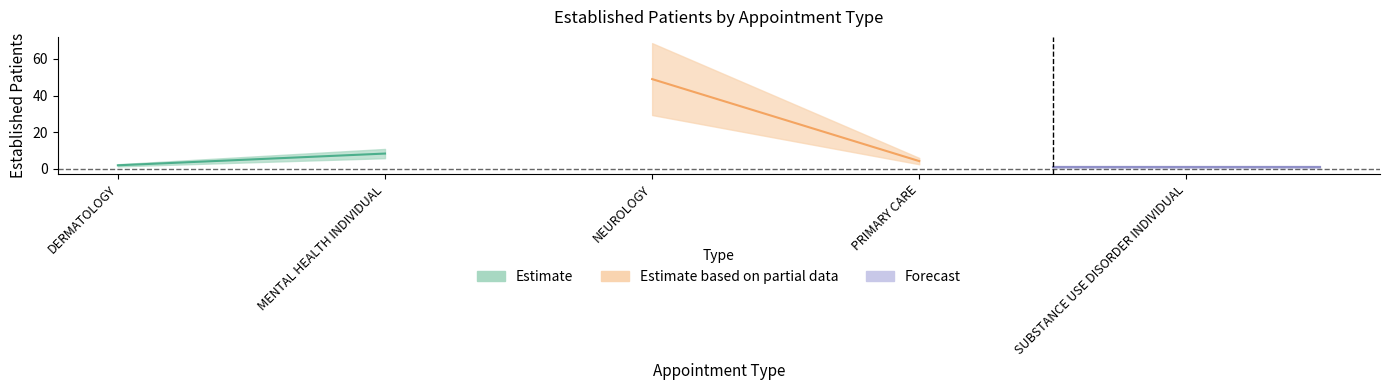

List the labels in order of value, largest first.

NEUROLOGY, MENTAL HEALTH INDIVIDUAL, PRIMARY CARE, DERMATOLOGY, SUBSTANCE USE DISORDER INDIVIDUAL